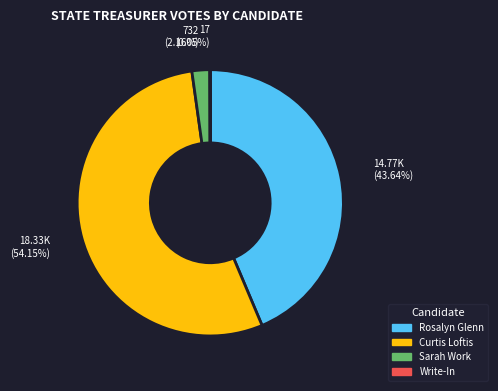

Between Rosalyn Glenn and Sarah Work, which is larger?

Rosalyn Glenn